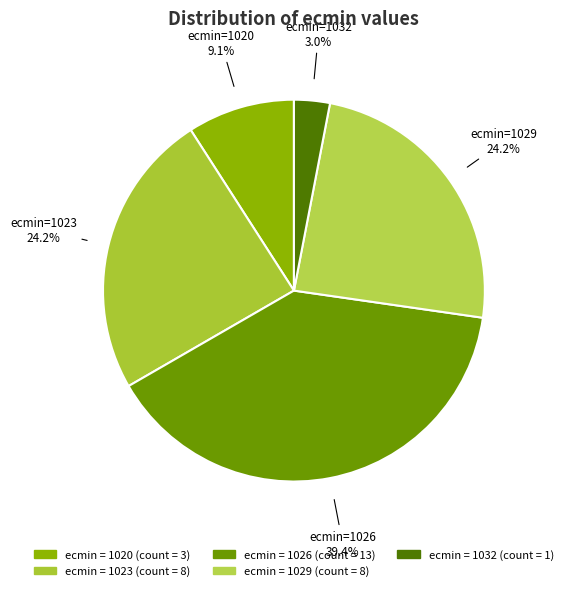

Is there any slice that represents more than half of the pie?

No